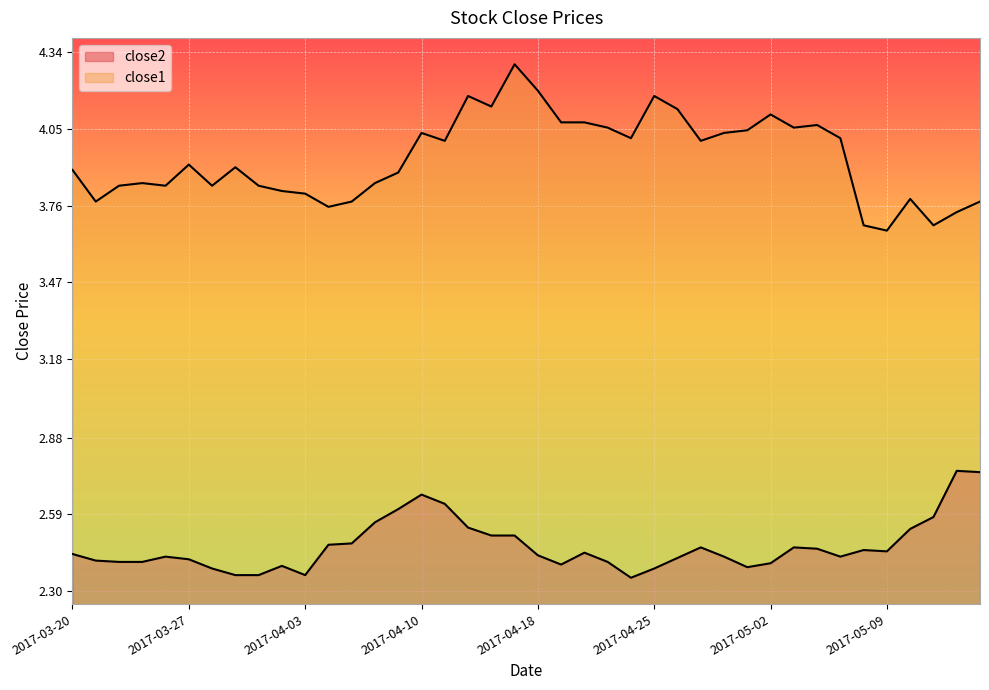

Reading left to right, extract all data points from this chart.

close2: 2017-03-20=2.4	2017-03-21=2.4	2017-03-22=2.4	2017-03-23=2.4	2017-03-24=2.4	2017-03-27=2.4	2017-03-28=2.4	2017-03-29=2.4	2017-03-30=2.4	2017-03-31=2.4	2017-04-03=2.4	2017-04-04=2.5	2017-04-05=2.5	2017-04-06=2.6	2017-04-07=2.6	2017-04-10=2.7	2017-04-11=2.6	2017-04-12=2.5	2017-04-13=2.5	2017-04-17=2.5	2017-04-18=2.4	2017-04-19=2.4	2017-04-20=2.4	2017-04-21=2.4	2017-04-24=2.4	2017-04-25=2.4	2017-04-26=2.4	2017-04-27=2.5	2017-04-28=2.4	2017-05-01=2.4	2017-05-02=2.4	2017-05-03=2.5	2017-05-04=2.5	2017-05-05=2.4	2017-05-08=2.5	2017-05-09=2.5	2017-05-10=2.5	2017-05-11=2.6	2017-05-12=2.8	2017-05-15=2.8
close1: 2017-03-20=3.9	2017-03-21=3.8	2017-03-22=3.8	2017-03-23=3.8	2017-03-24=3.8	2017-03-27=3.9	2017-03-28=3.8	2017-03-29=3.9	2017-03-30=3.8	2017-03-31=3.8	2017-04-03=3.8	2017-04-04=3.8	2017-04-05=3.8	2017-04-06=3.8	2017-04-07=3.9	2017-04-10=4.0	2017-04-11=4.0	2017-04-12=4.2	2017-04-13=4.1	2017-04-17=4.3	2017-04-18=4.2	2017-04-19=4.1	2017-04-20=4.1	2017-04-21=4.1	2017-04-24=4.0	2017-04-25=4.2	2017-04-26=4.1	2017-04-27=4.0	2017-04-28=4.0	2017-05-01=4.0	2017-05-02=4.1	2017-05-03=4.1	2017-05-04=4.1	2017-05-05=4.0	2017-05-08=3.7	2017-05-09=3.7	2017-05-10=3.8	2017-05-11=3.7	2017-05-12=3.7	2017-05-15=3.8